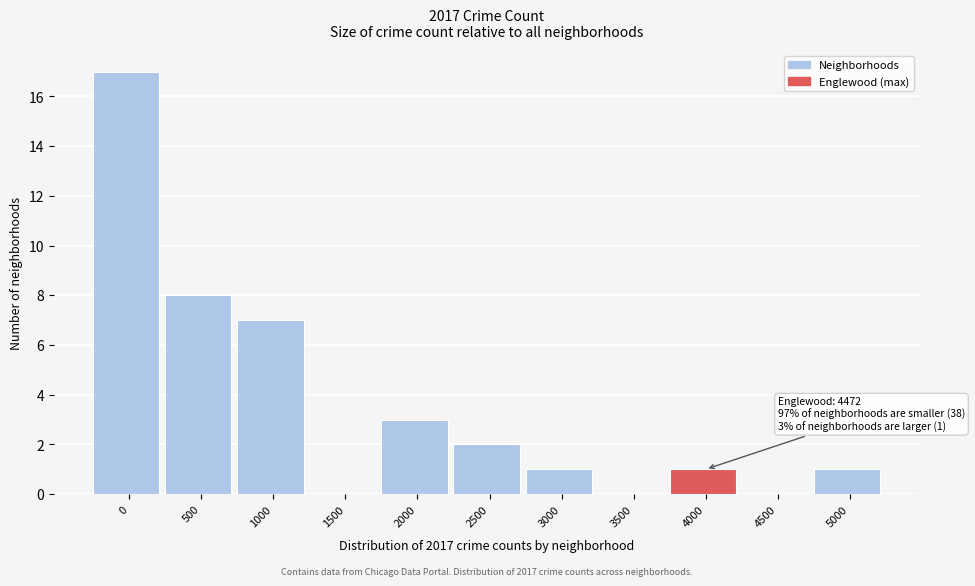

Reading left to right, extract all data points from this chart.

0=17	500=8	1000=7	1500=0	2000=3	2500=2	3000=1	3500=0	4000=1	4500=0	5000=1